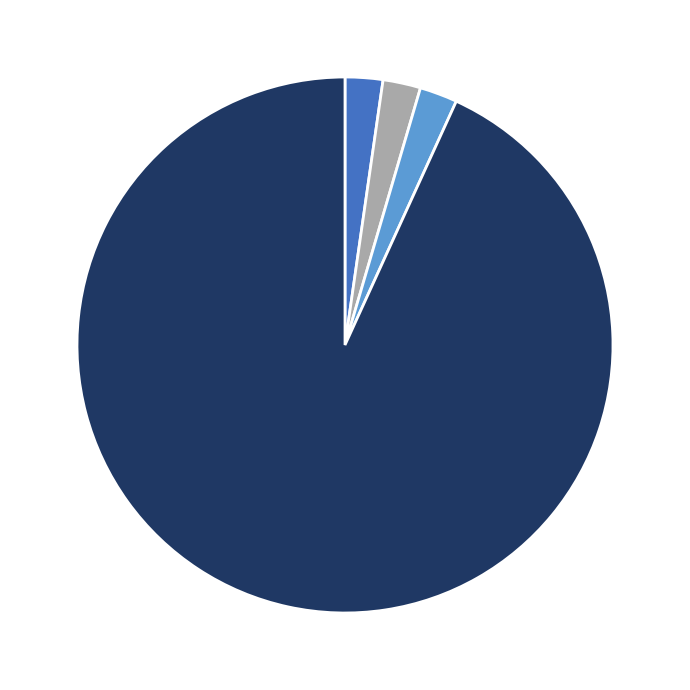

Is there any slice that represents more than half of the pie?

Yes